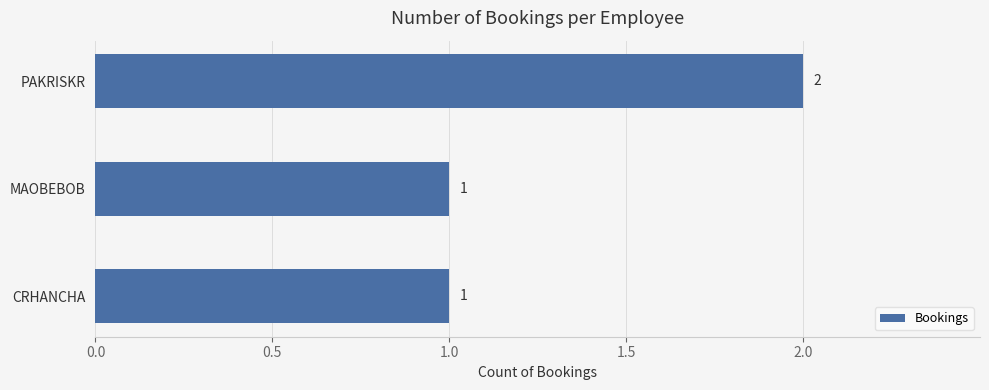

True or false: the data shows 1 at CRHANCHA.

True